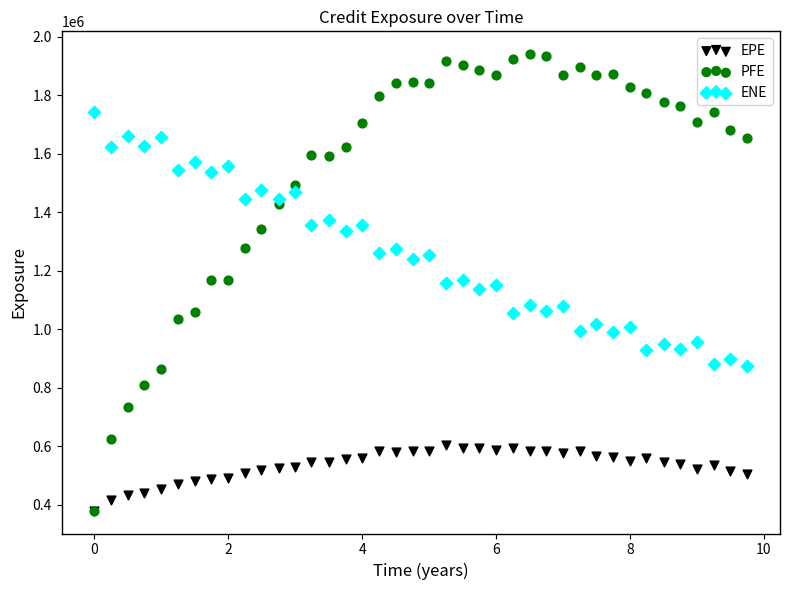

What are all the series names shown in the legend?

EPE, PFE, ENE